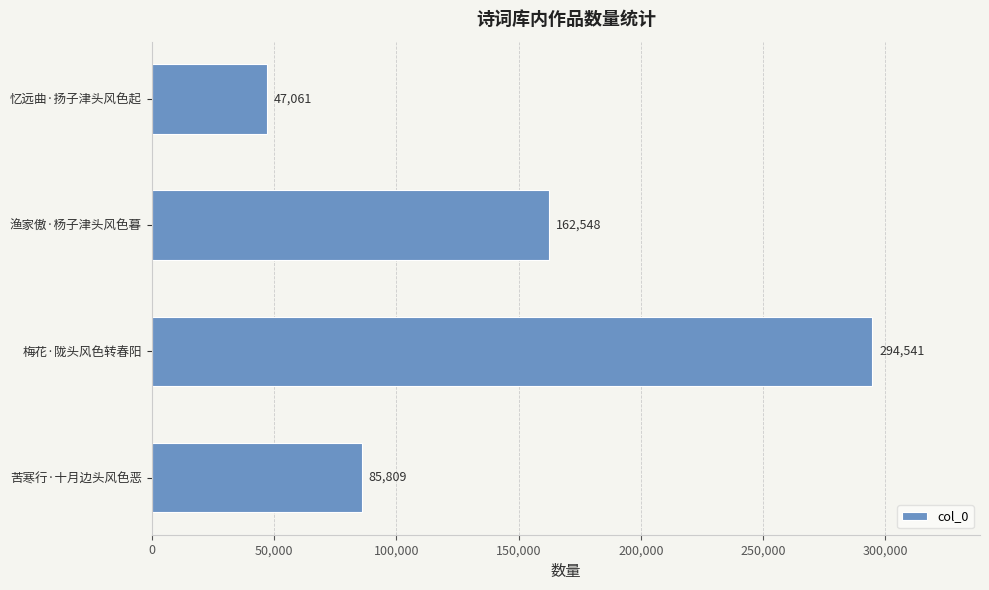

Approximately how many times larger is the value at 渔家傲·杨子津头风色暮 compared to 梅花·陇头风色转春阳?

0.6